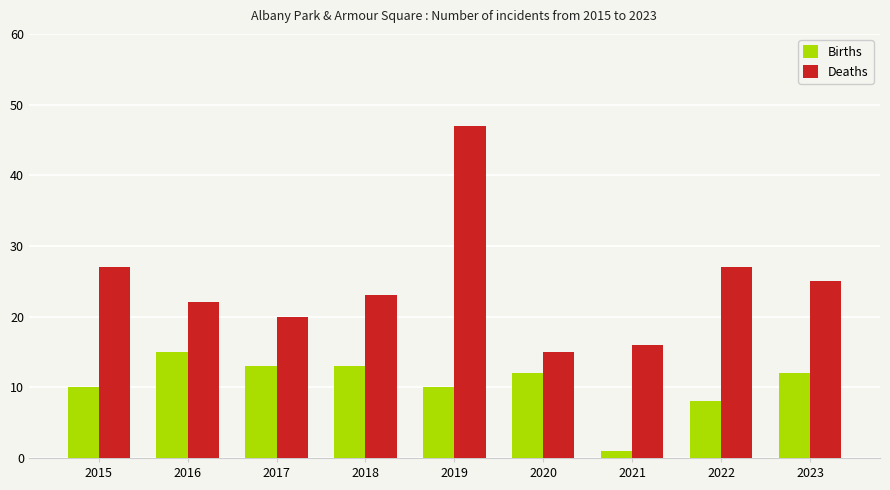

At how many categories does at least one series exceed 28?

1